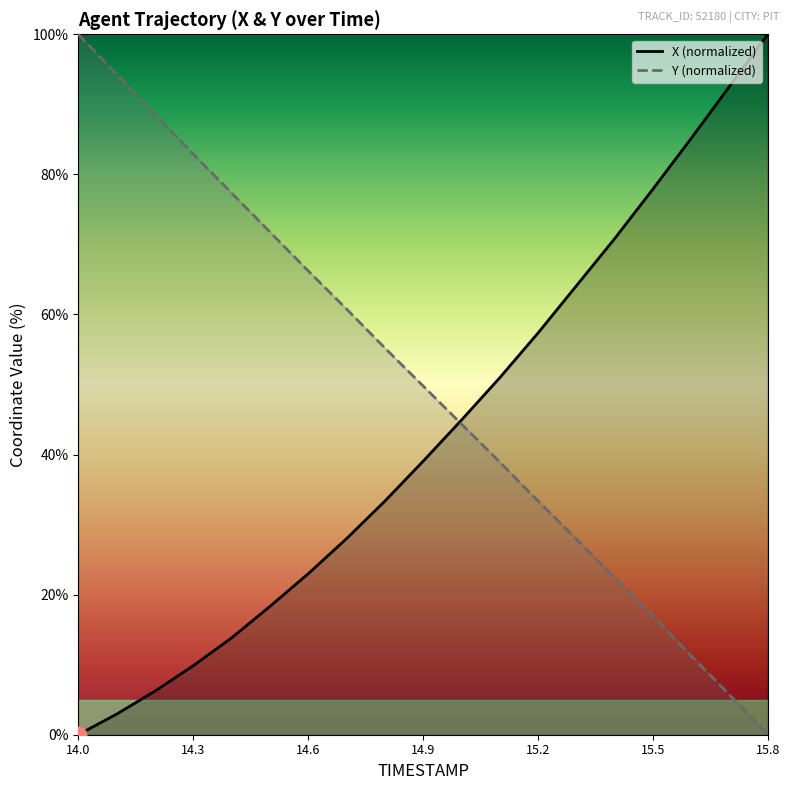

What is the difference between the second highest and minimum values in the X series?

92.6